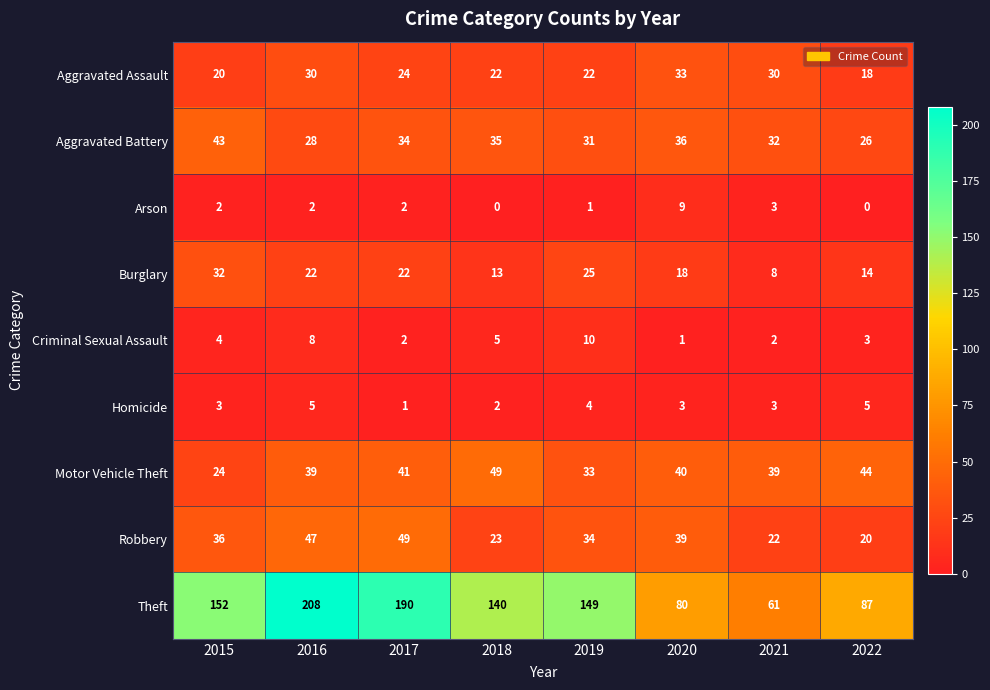

Which category has the highest value across all series?

2016